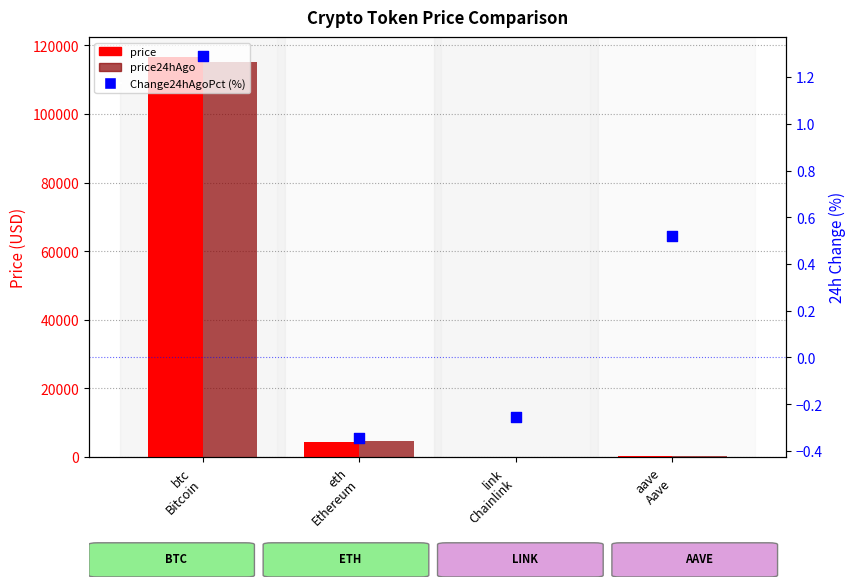

What are all the series names shown in the legend?

price, price24hAgo, Change24hAgoPct (%)